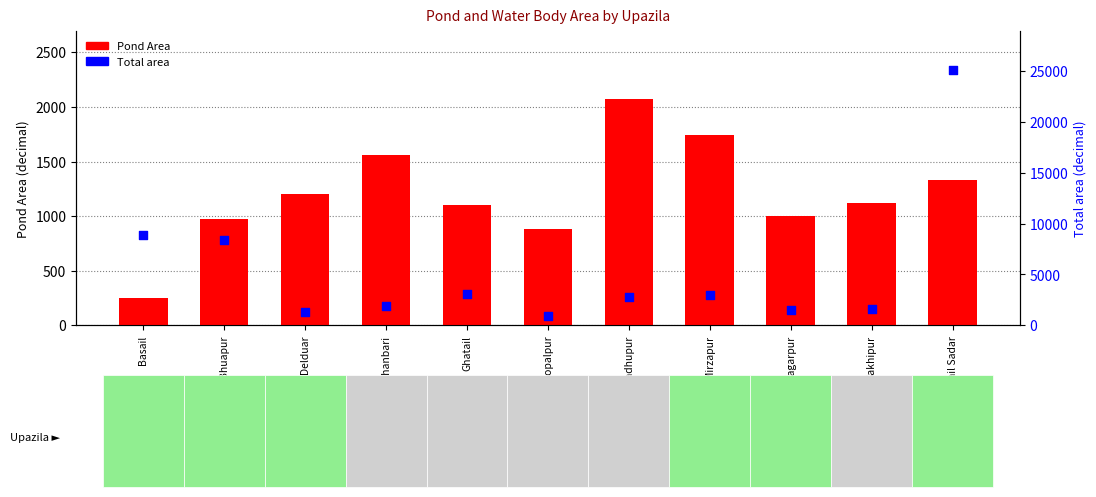

Which series contains the highest Y value?

Total area